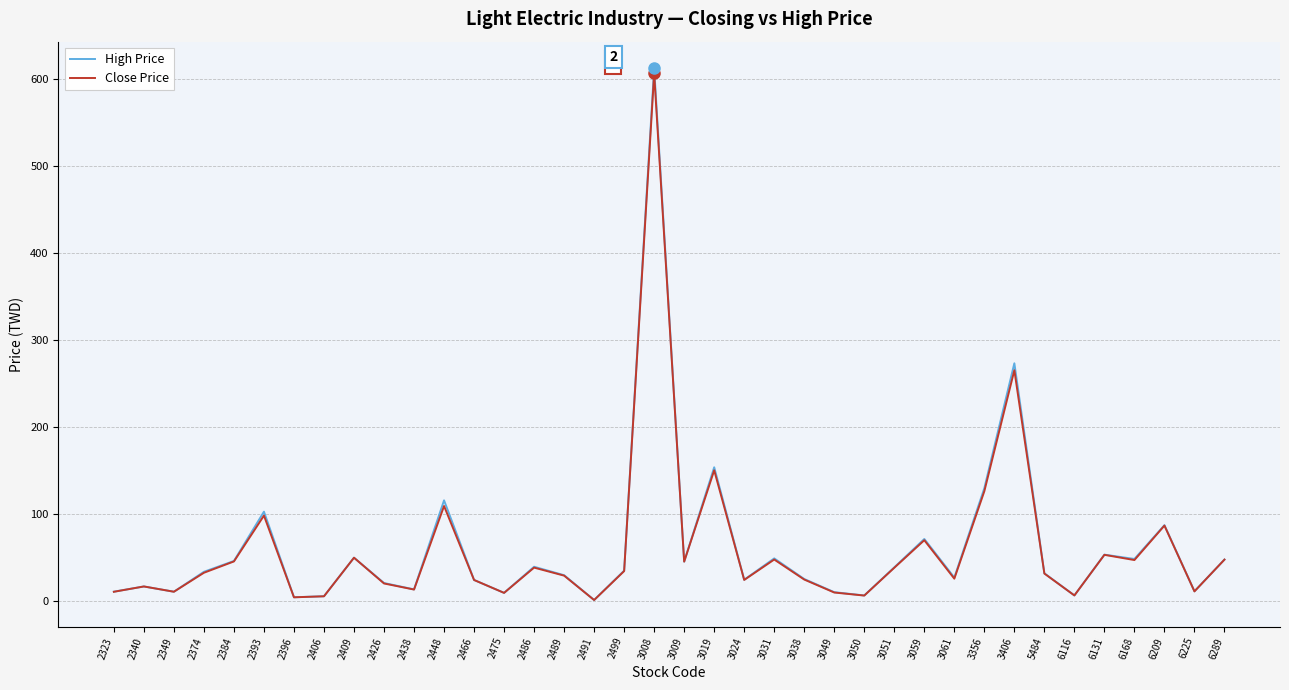

Which series has the largest range (max minus min)?

High Price